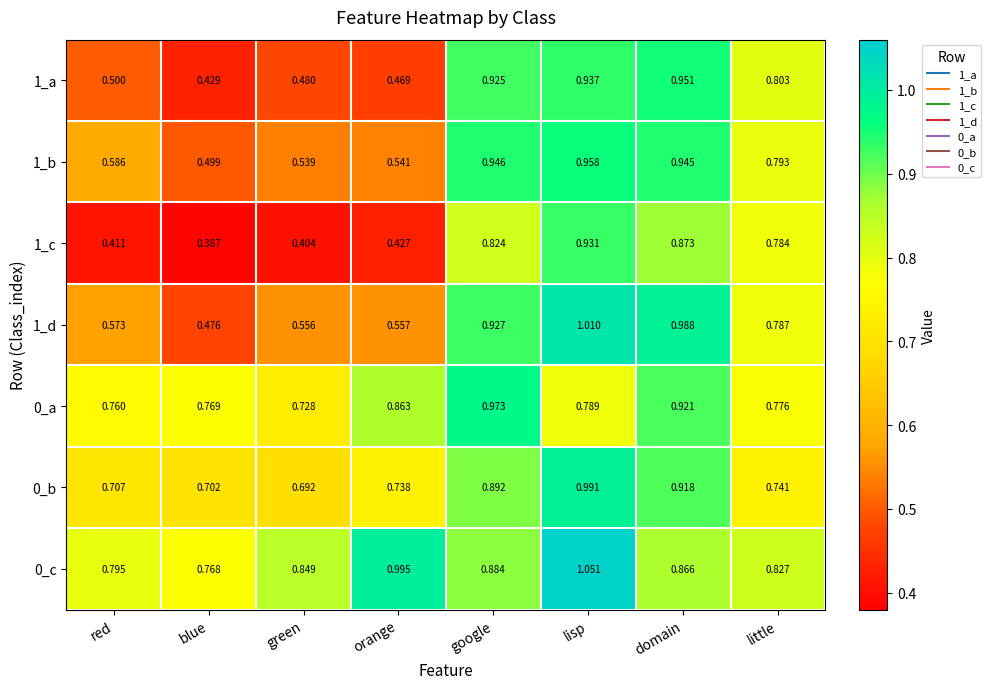

Which series has the widest spread of values?

1_c